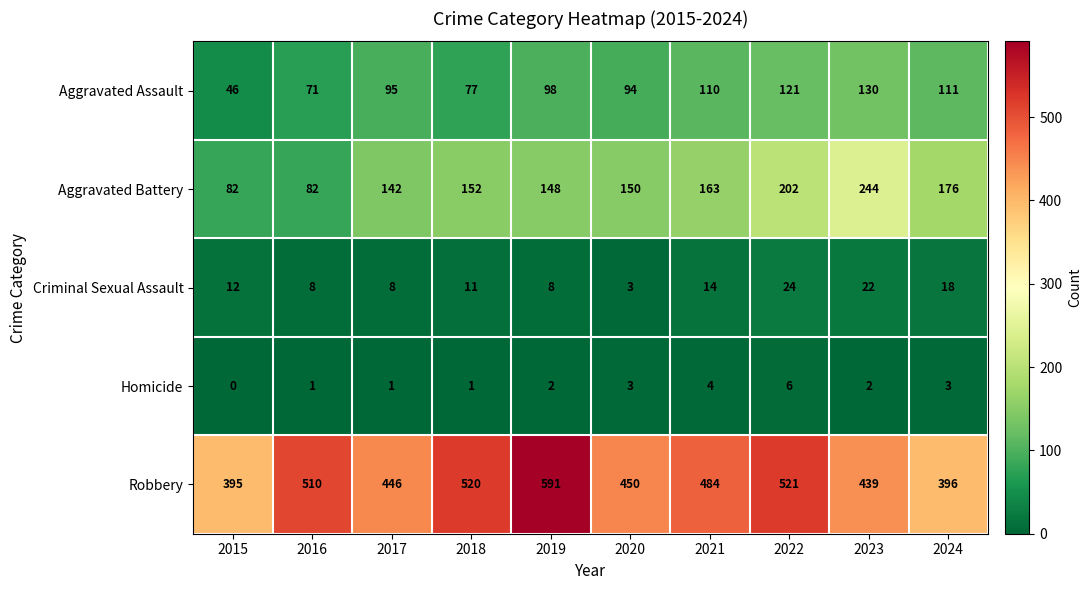

Where does the Robbery series first go above 484?

2016